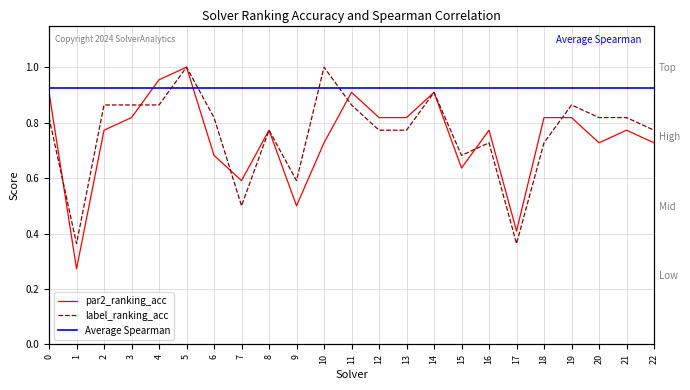

Reading left to right, extract all data points from this chart.

par2_ranking_acc: 0=0.9	1=0.3	2=0.8	3=0.8	4=1.0	5=1.0	6=0.7	7=0.6	8=0.8	9=0.5	10=0.7	11=0.9	12=0.8	13=0.8	14=0.9	15=0.6	16=0.8	17=0.4	18=0.8	19=0.8	20=0.7	21=0.8	22=0.7
label_ranking_acc: 0=0.8	1=0.4	2=0.9	3=0.9	4=0.9	5=1.0	6=0.8	7=0.5	8=0.8	9=0.6	10=1.0	11=0.9	12=0.8	13=0.8	14=0.9	15=0.7	16=0.7	17=0.4	18=0.7	19=0.9	20=0.8	21=0.8	22=0.8